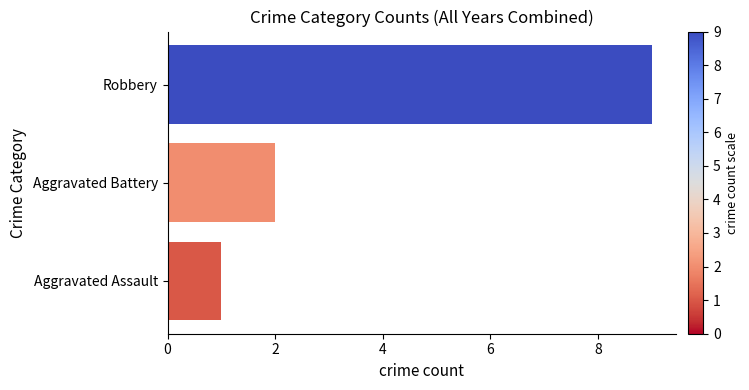

Count the number of data series in this chart.

1